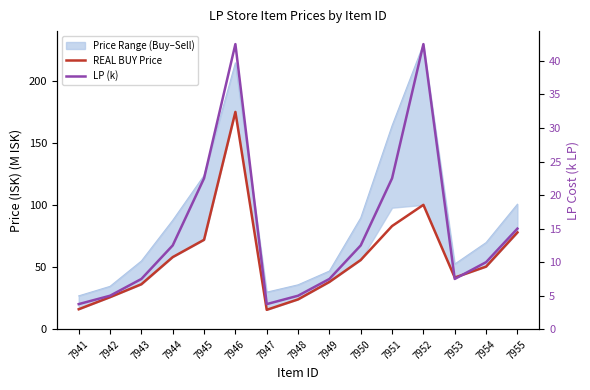

How many data points does each series have?

15